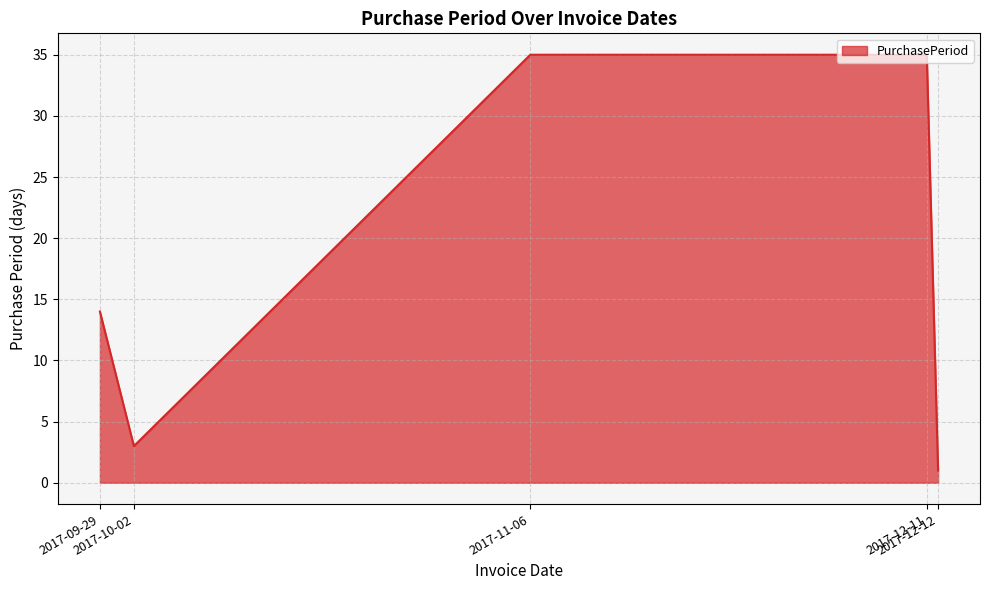

What is the smallest value displayed?

1